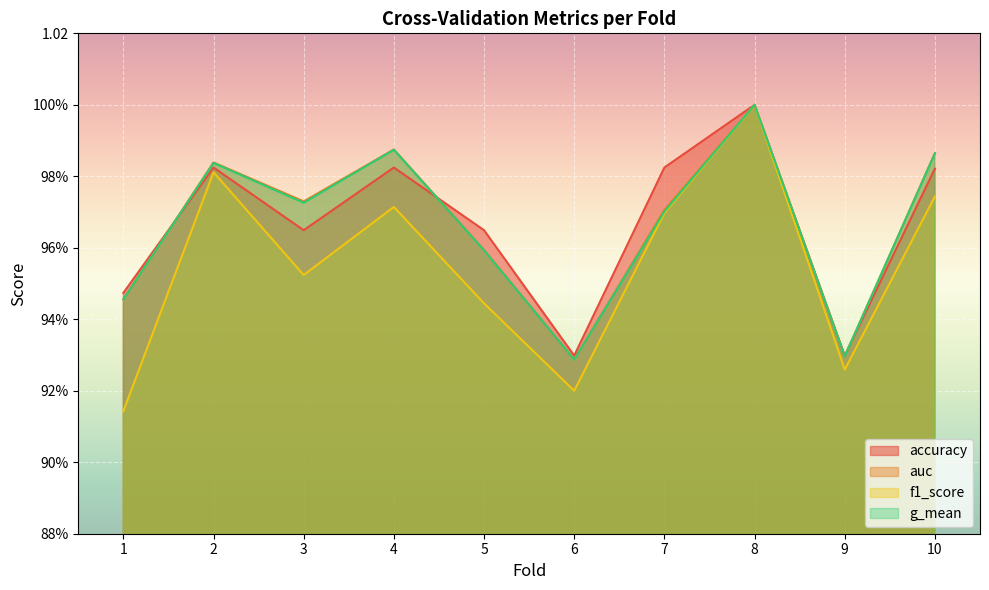

Between 6 and 3, which is larger?

3